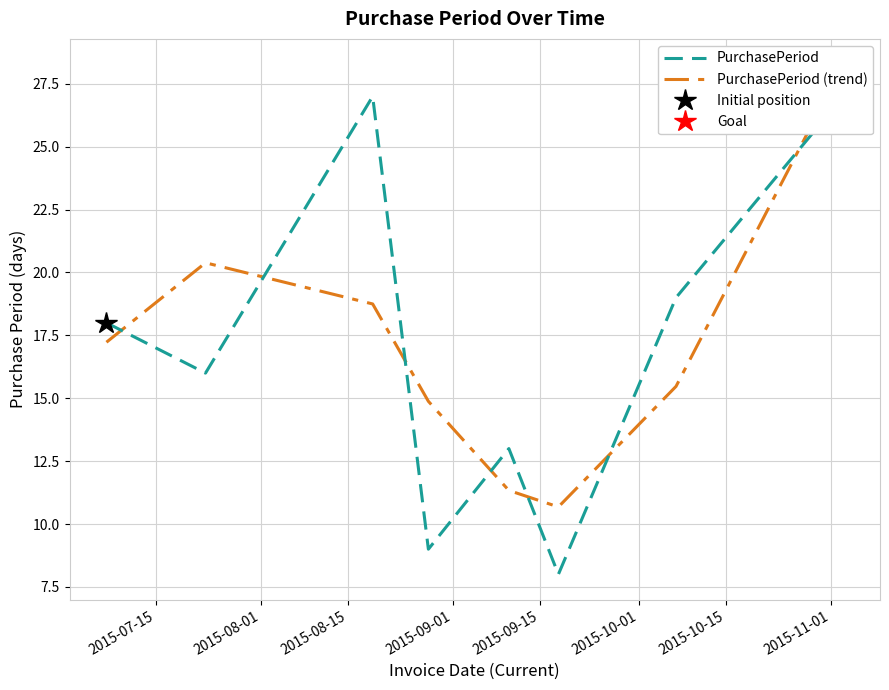

What is the lowest value of the PurchasePeriod (trend) series?

10.7